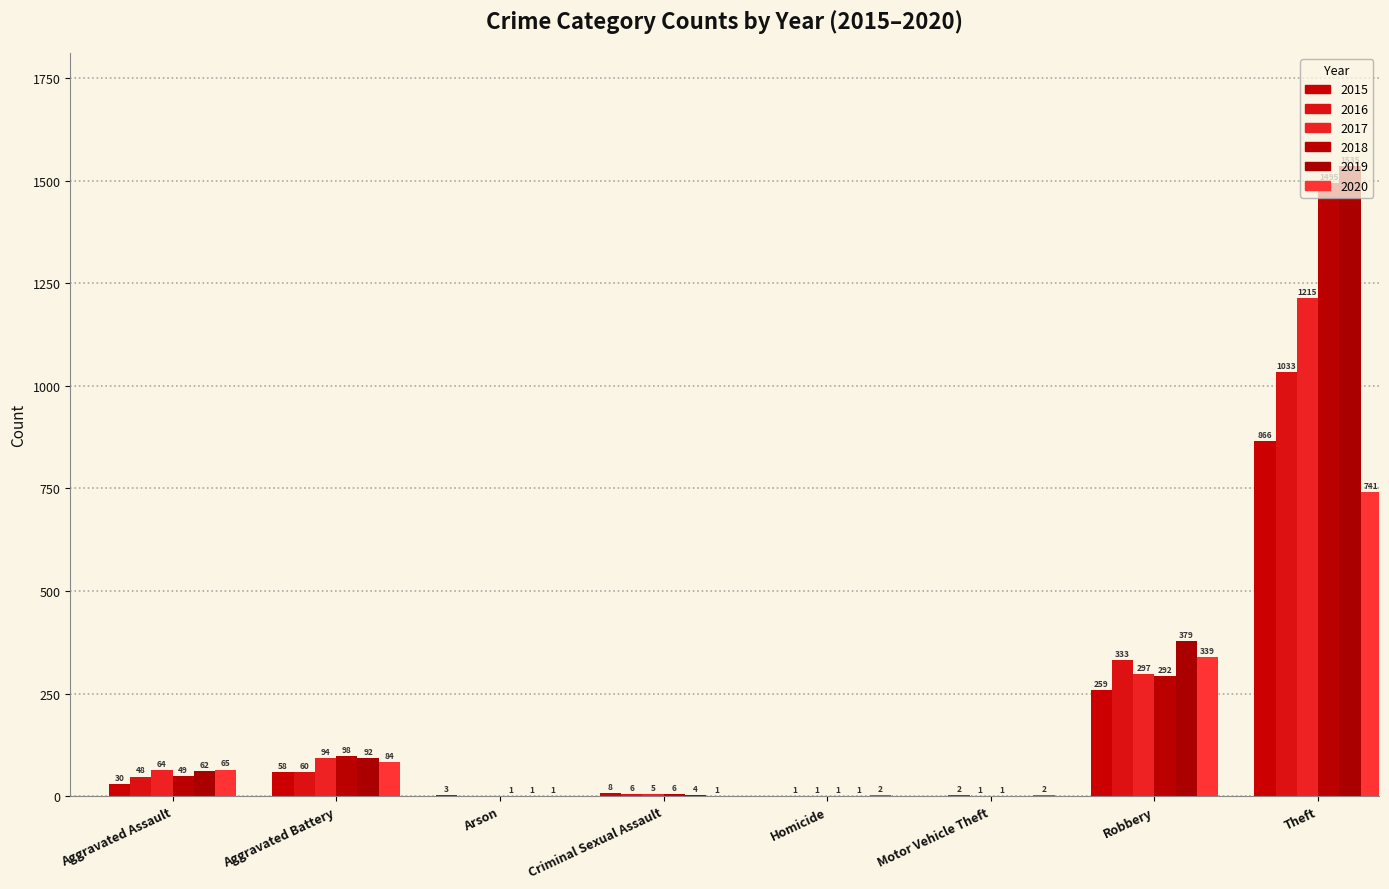

Which series has the largest range (max minus min)?

2019